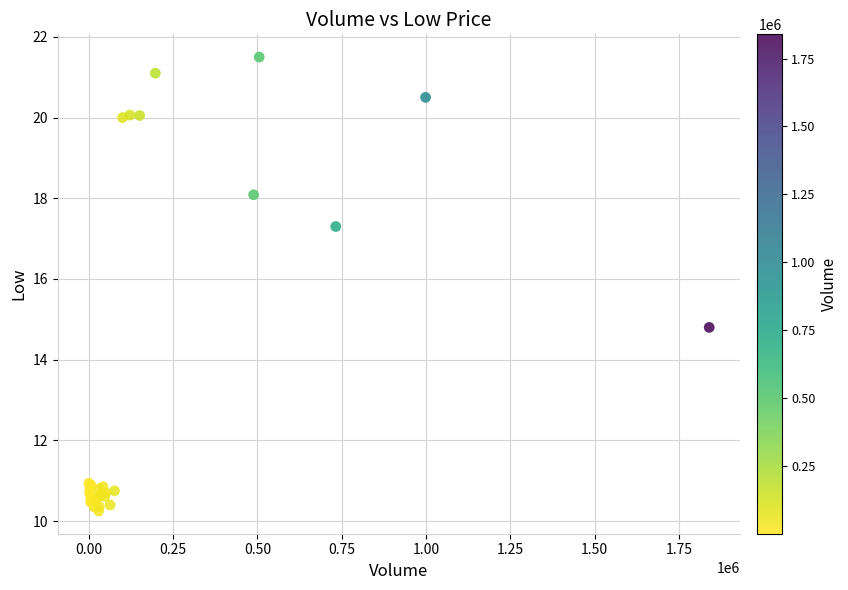

What Y value in the scatter plot is closest to 15?

14.8